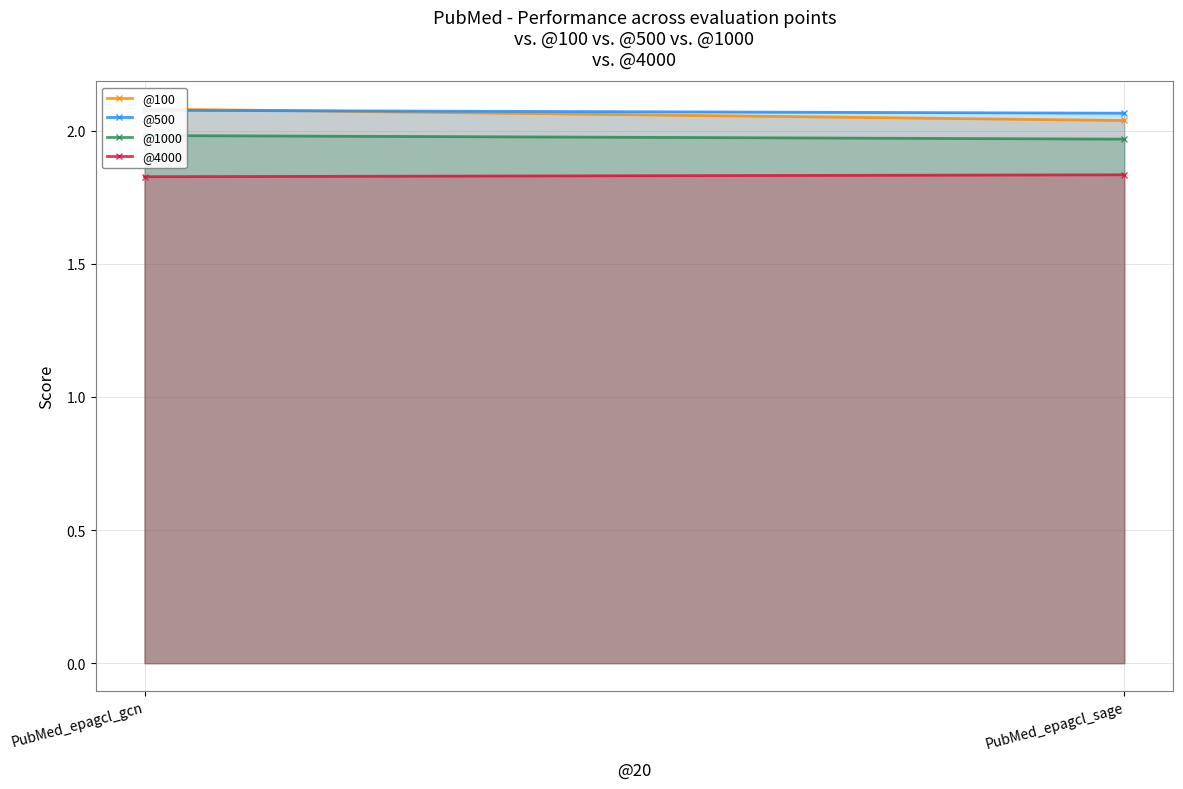

At which category is the sum across all series the highest?

PubMed_epagcl_gcn